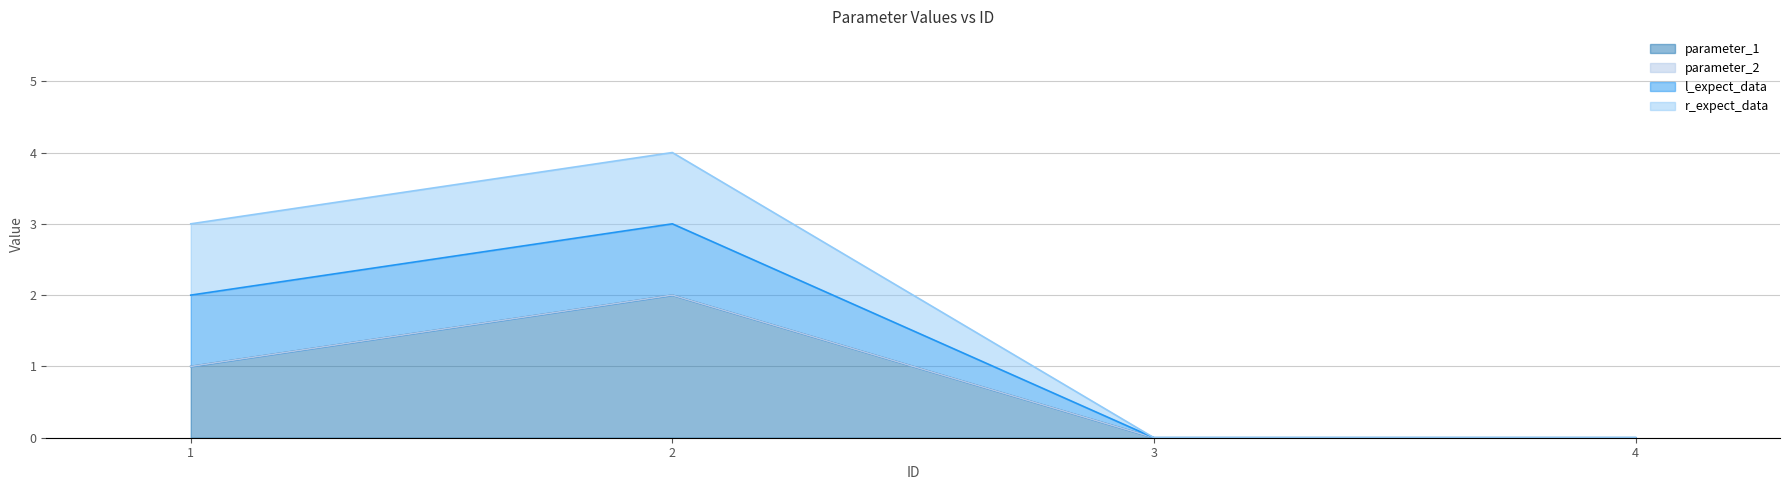

Where is l_expect_data nearest to the value 2?

1